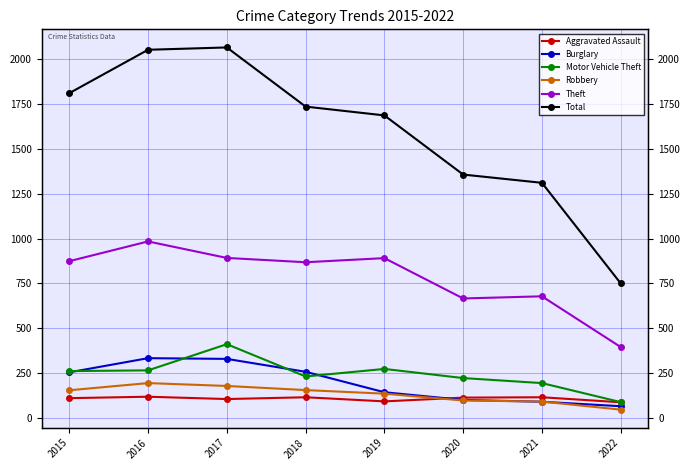

Where is Theft nearest to the value 689?

2021